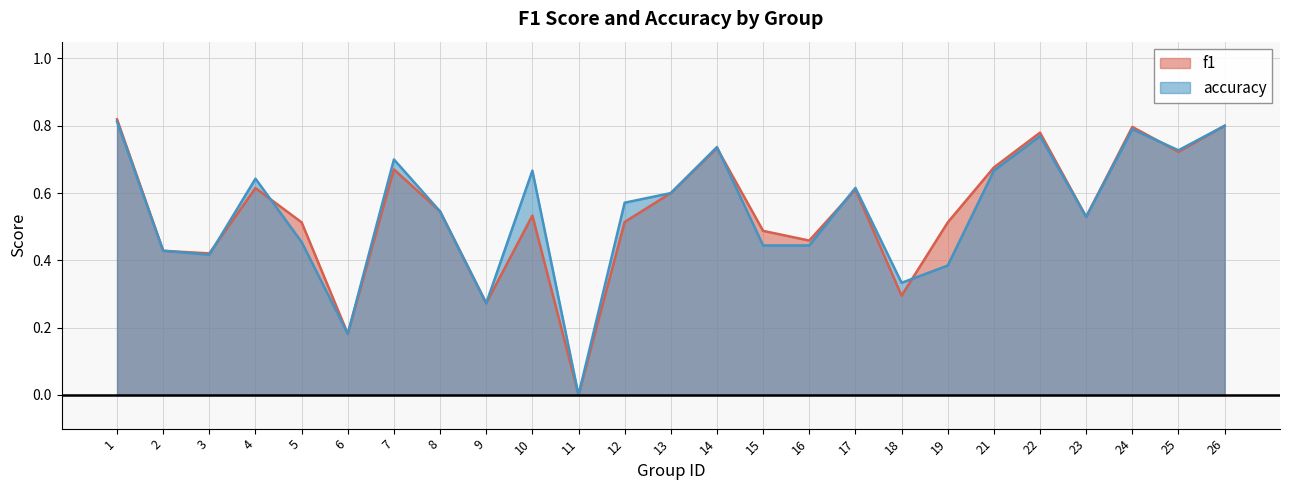

What is the average value of the accuracy series?

0.5